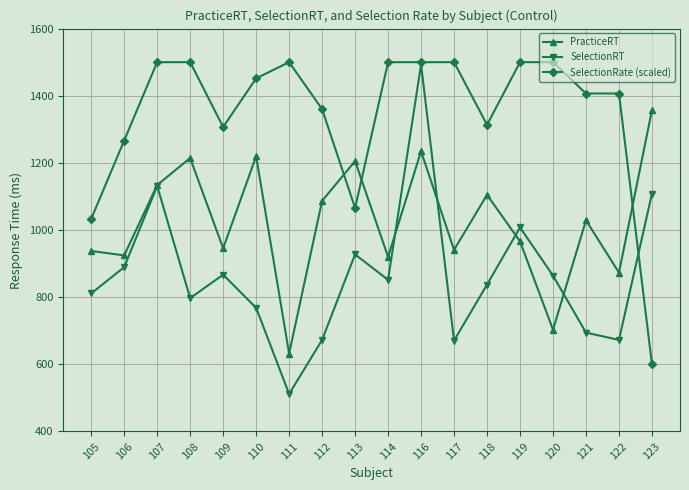

How many interior local peaks does the SelectionRT series have?

5